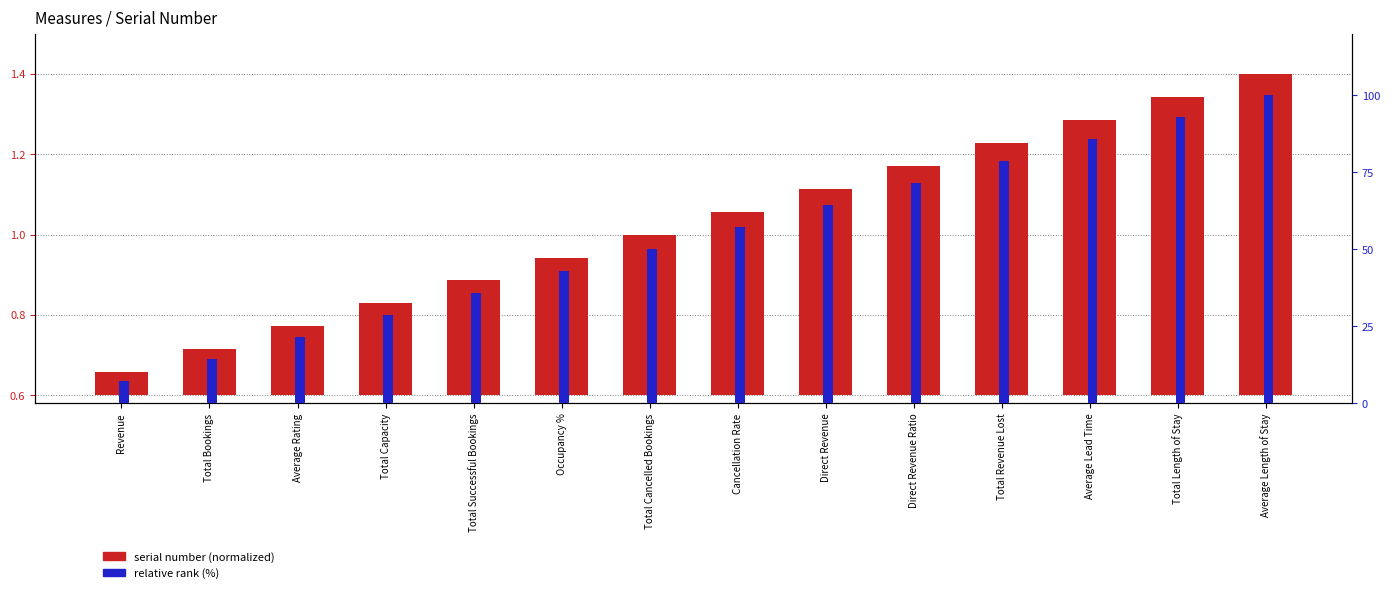

Which series changed the most between Revenue and Total Successful Bookings?

relative rank (%)